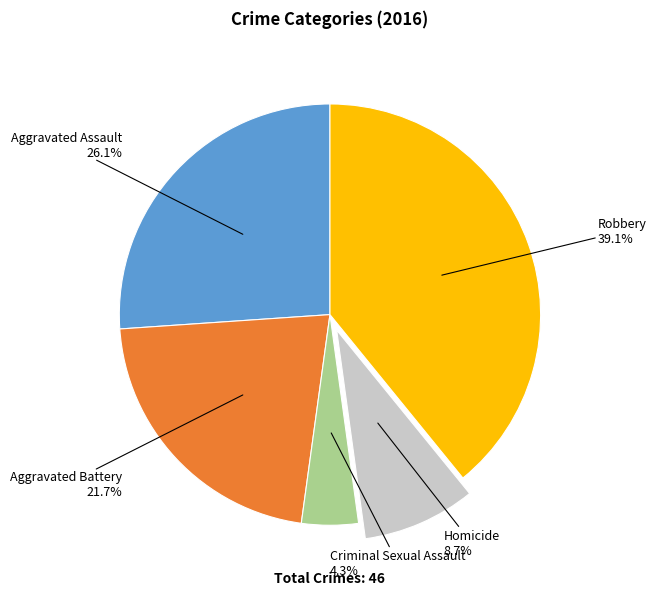

Rank the categories by value from lowest to highest.

Criminal Sexual Assault, Homicide, Aggravated Battery, Aggravated Assault, Robbery